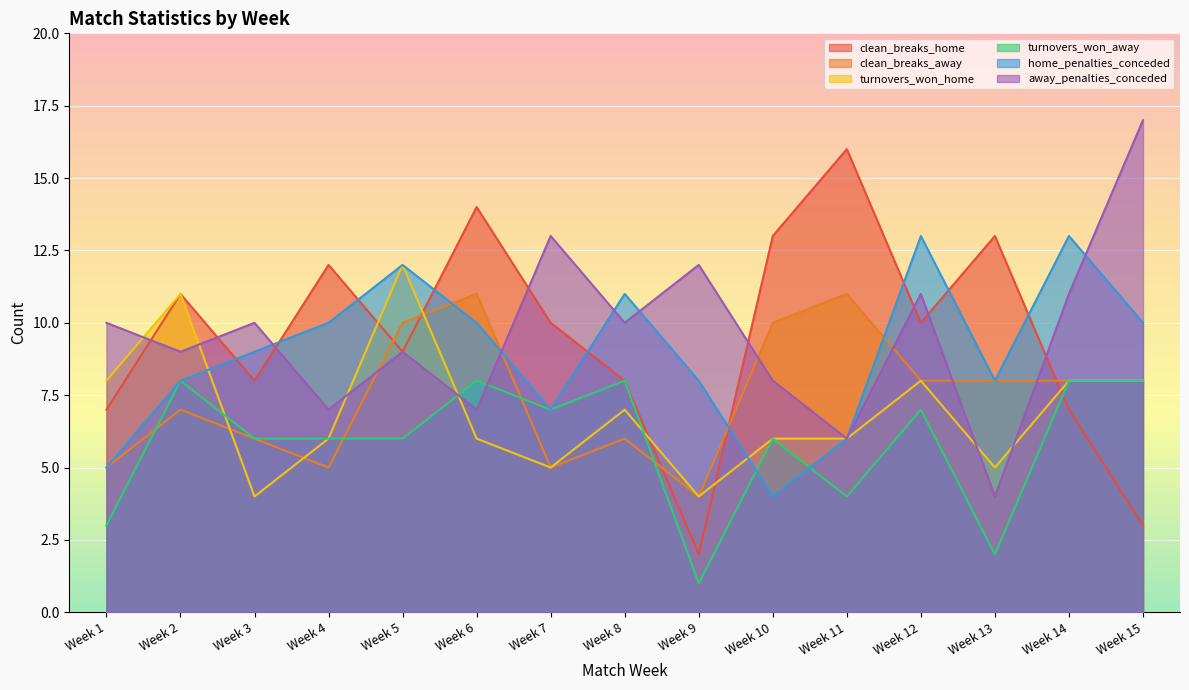

At which category is the sum across all series the highest?

Week 5